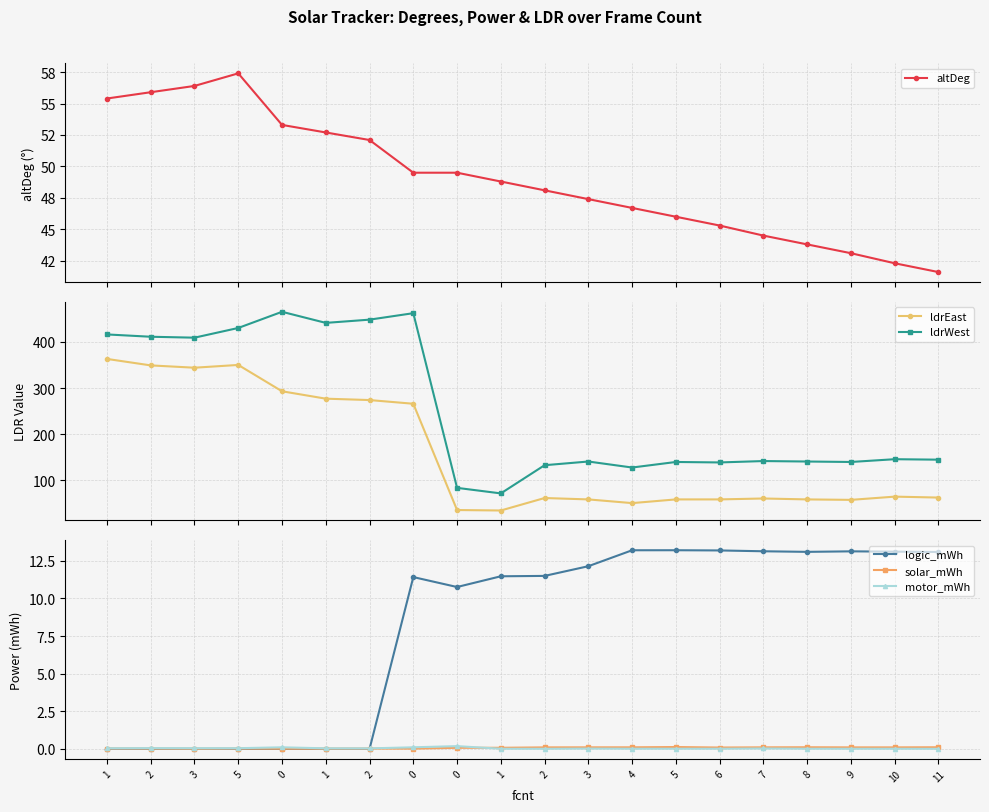

How many values in the altDeg series are below 48?

9